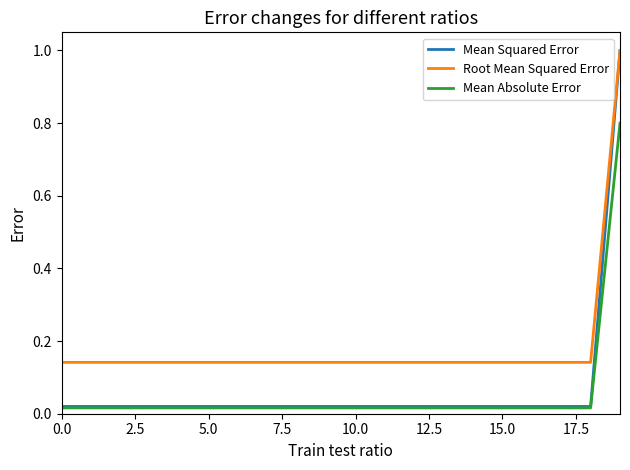

What are all the series names shown in the legend?

Mean Squared Error, Root Mean Squared Error, Mean Absolute Error